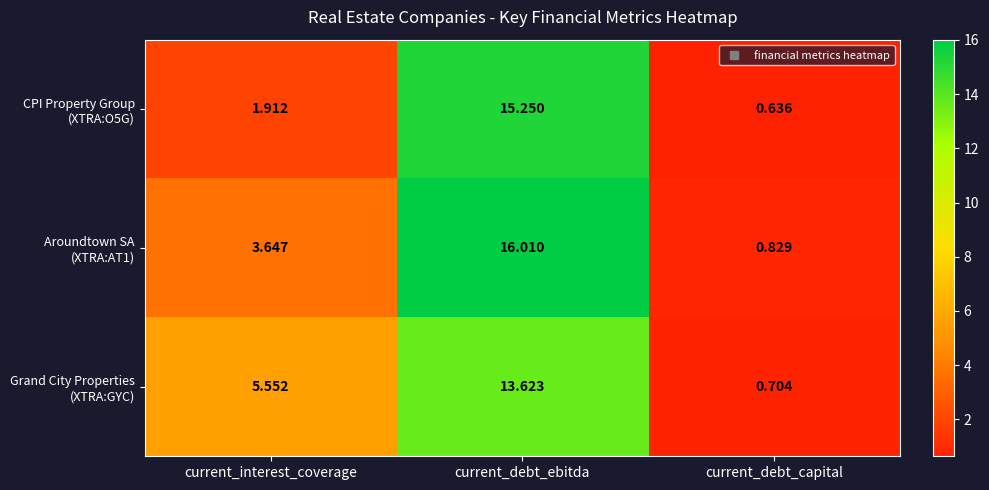

How many series are shown in this chart?

3